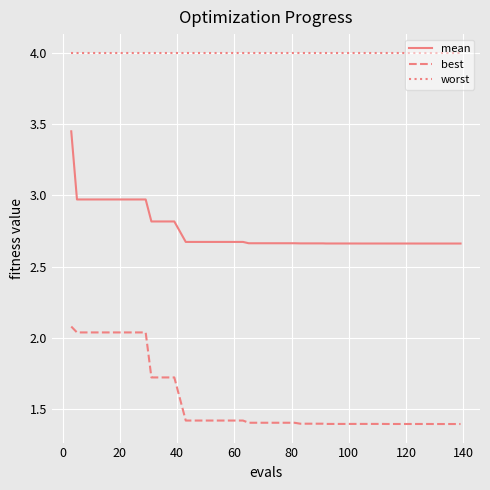

True or false: worst and mean intersect in this chart.

False